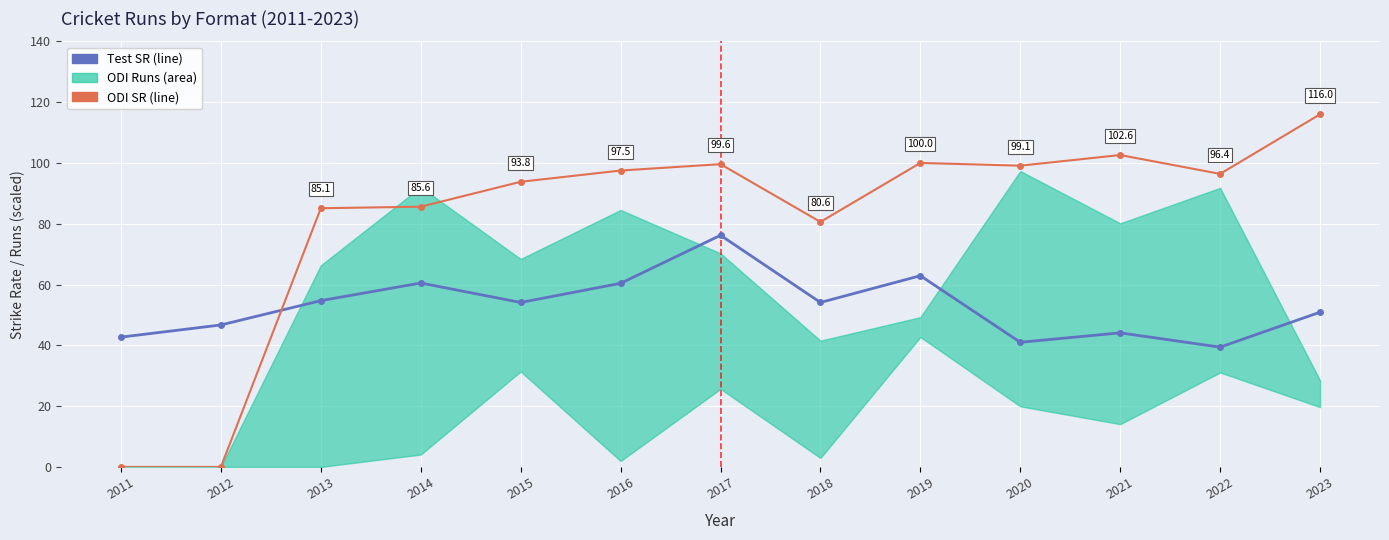

What is the difference between the ODI SR values at 2018 and 2023?

35.4